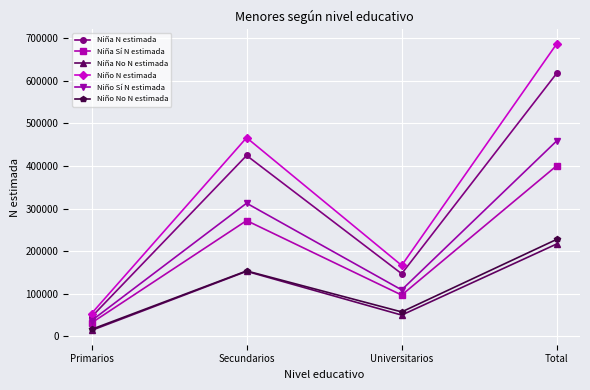

True or false: Niña No N estimada and Niña N estimada cross at least once.

False